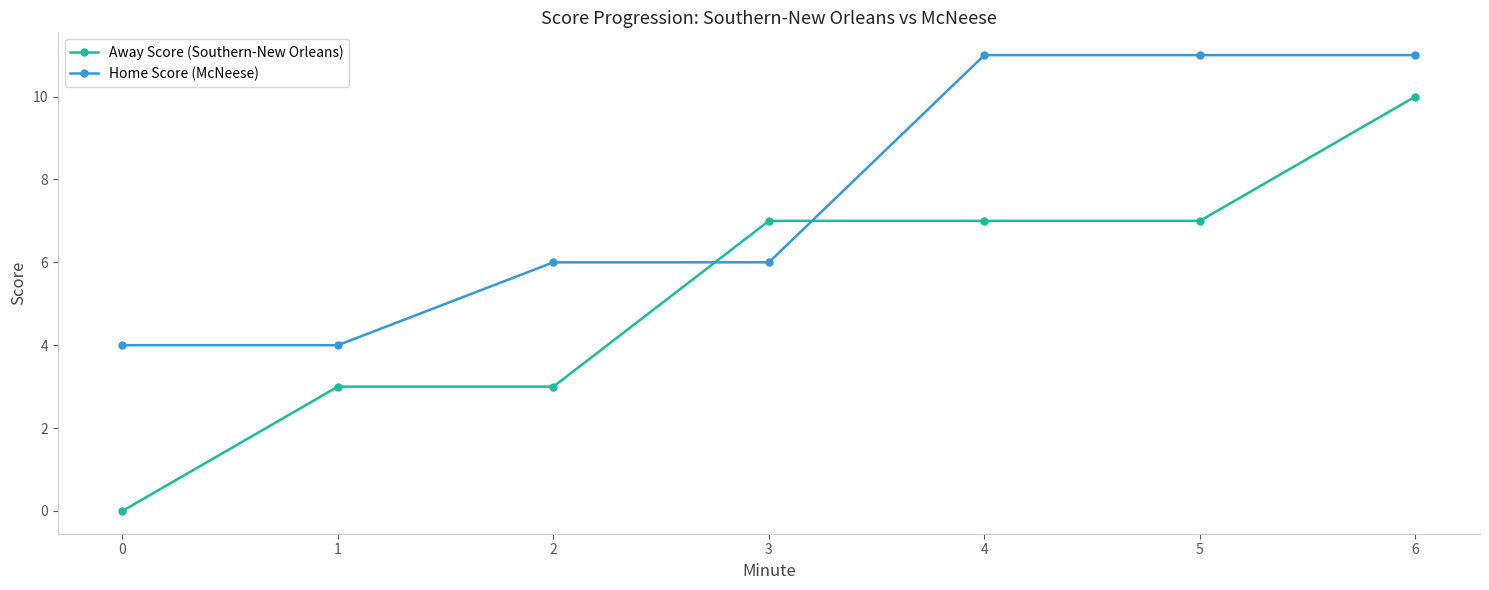

What value does the Away Score (Southern-New Orleans) series have at 2?

3